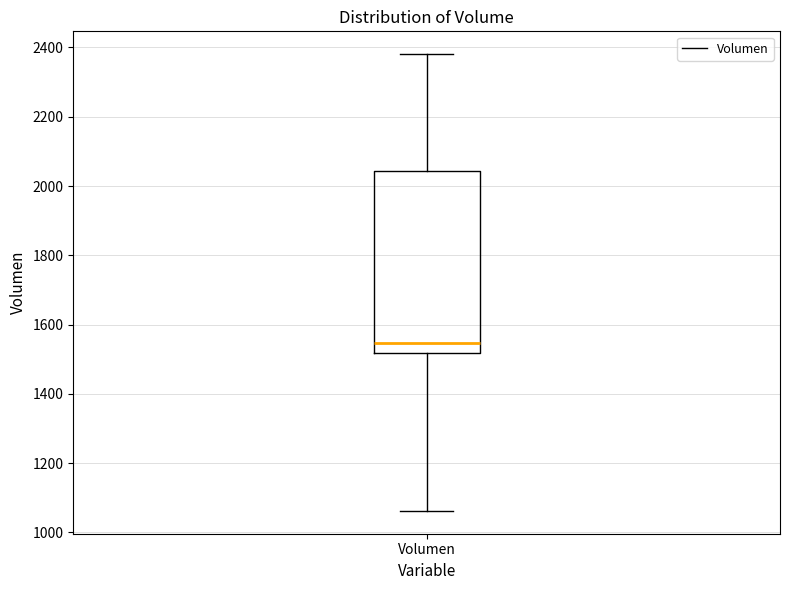

Read this box plot against the y-axis: the position of the median line, the range covered by the box, and the ends of both whiskers. The values are not printed on the chart, so give them approximately, as read against the axis.

median 1540, box 1520 to 2040, whiskers 1060 to 2380